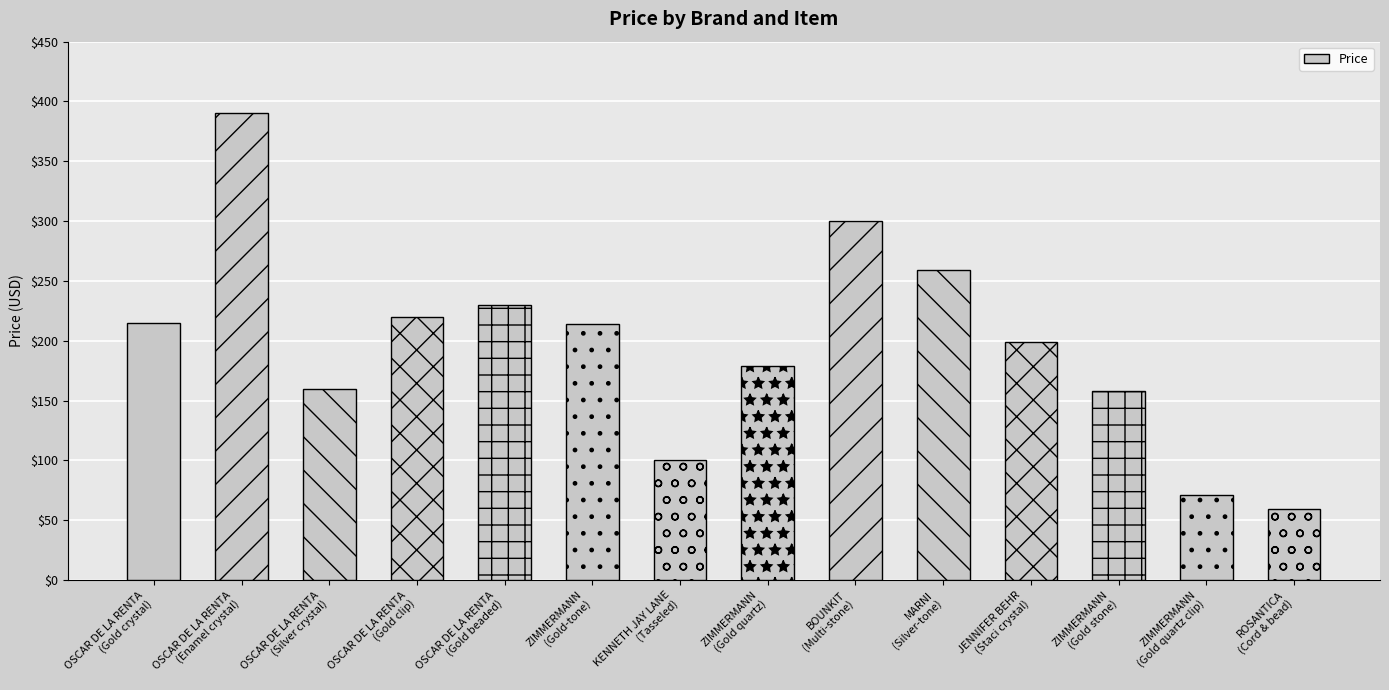

What is the sum of all values?

2754